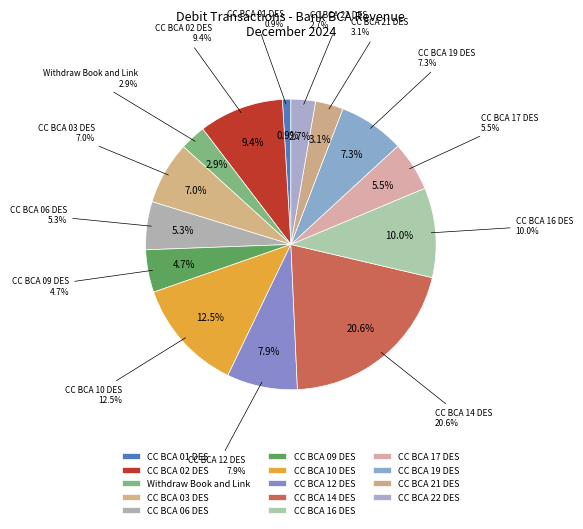

Rank the categories by value from highest to lowest.

CC BCA 14 DES, CC BCA 10 DES, CC BCA 16 DES, CC BCA 02 DES, CC BCA 12 DES, CC BCA 19 DES, CC BCA 03 DES, CC BCA 17 DES, CC BCA 06 DES, CC BCA 09 DES, CC BCA 21 DES, Withdraw Book and Link, CC BCA 22 DES, CC BCA 01 DES